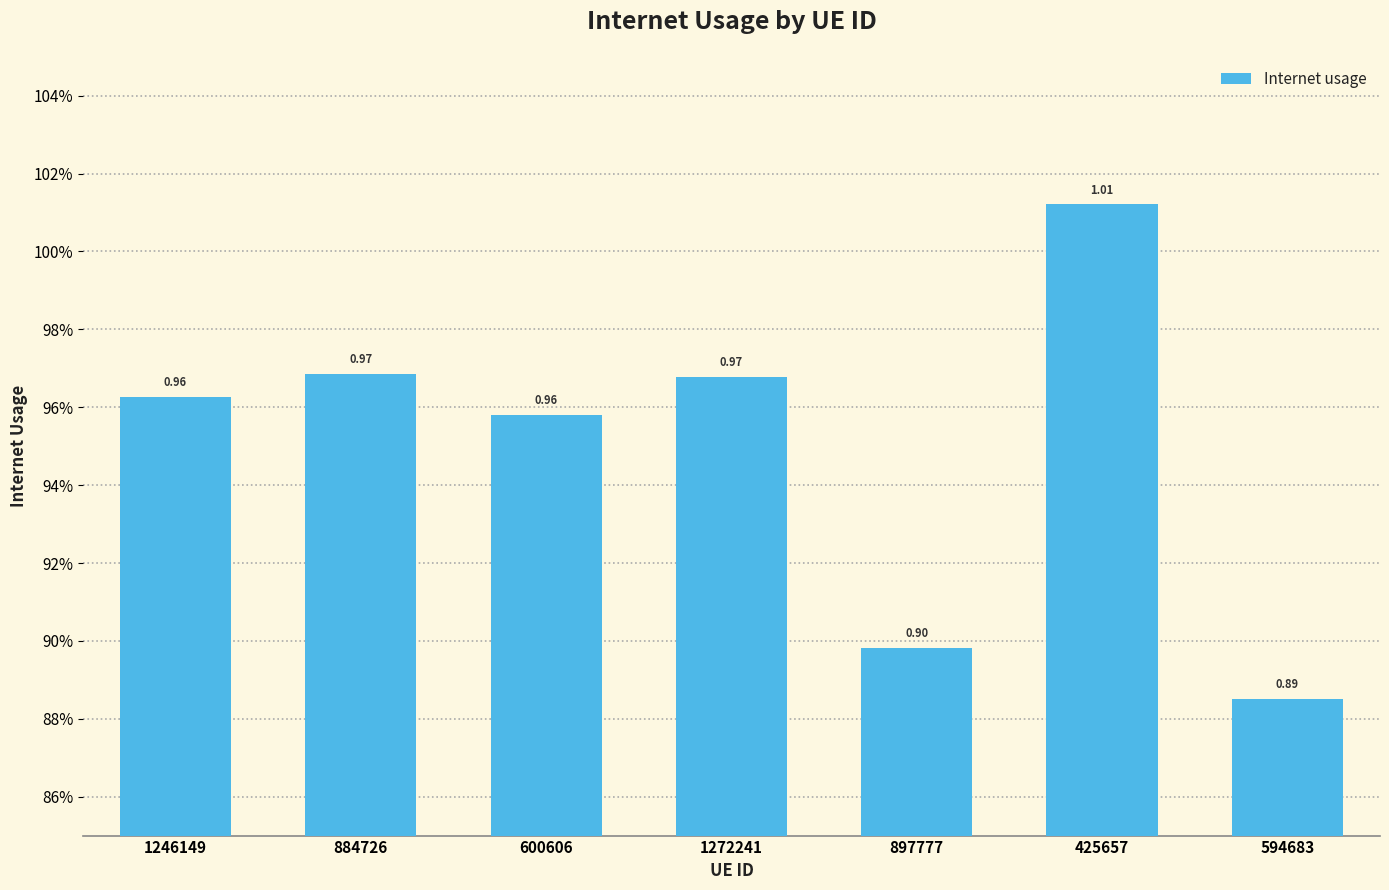

Are the bars horizontal?

No